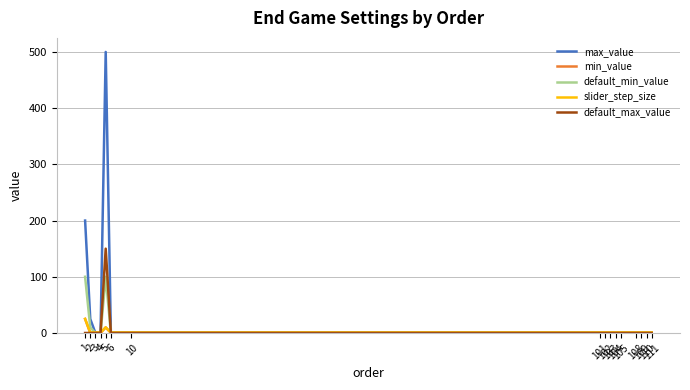

True or false: max_value has a value of 207 at 4.

False